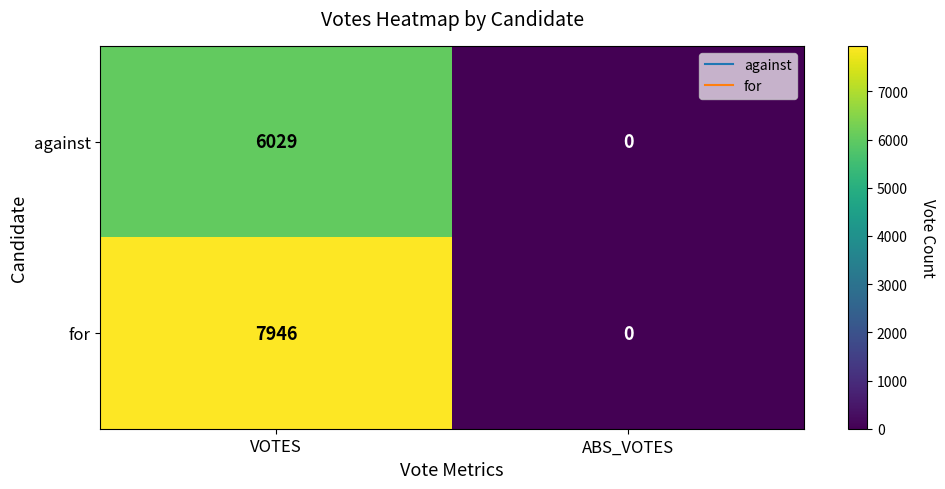

Which series has the widest spread of values?

for